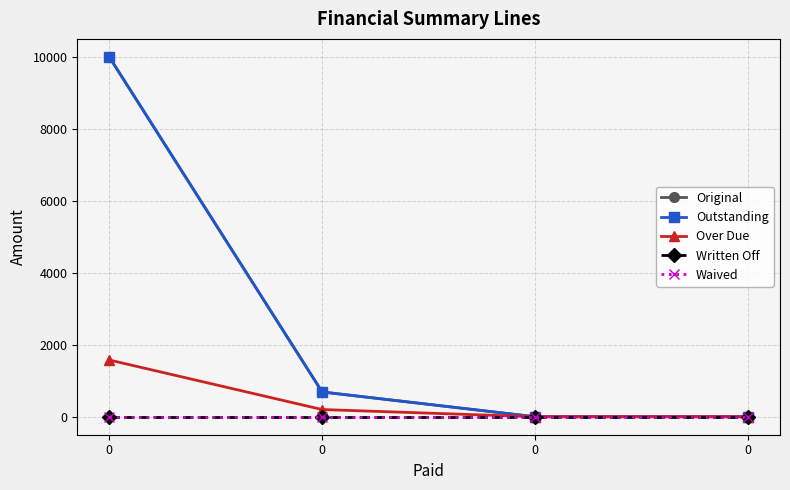

Reading left to right, extract all data points from this chart.

Original: 10000.0	687.8	0.0	0.0
Outstanding: 10000.0	687.8	0.0	0.0
Over Due: 1577.0	200.0	0.0	0.0
Written Off: 0.0	0.0	0.0	0.0
Waived: 0.0	0.0	0.0	0.0